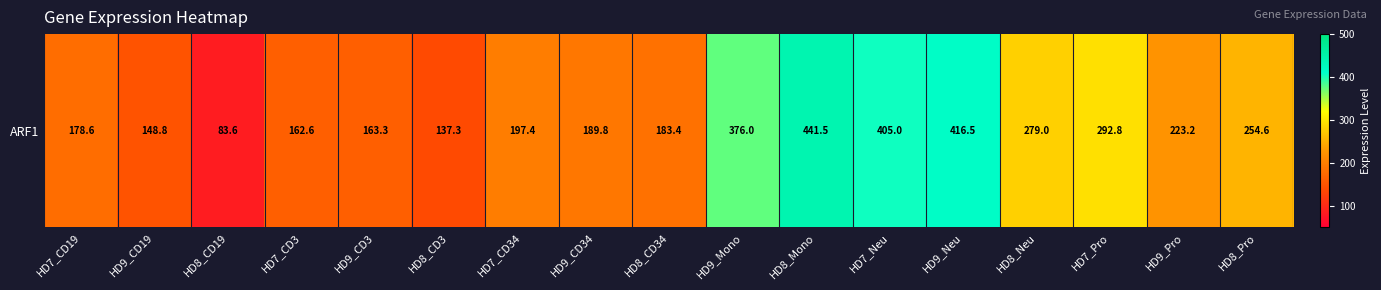

What is the difference between the values at HD7_CD34 and HD9_CD3?

34.1